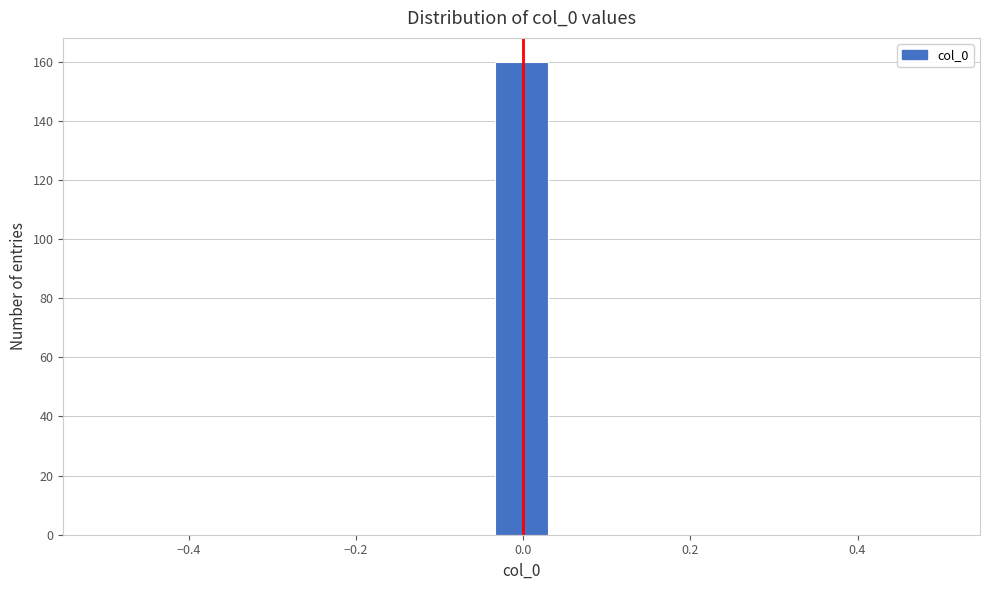

Around what value on the x-axis is the tallest bar? Give the approximate position of its centre, as read against the axis.

0.00